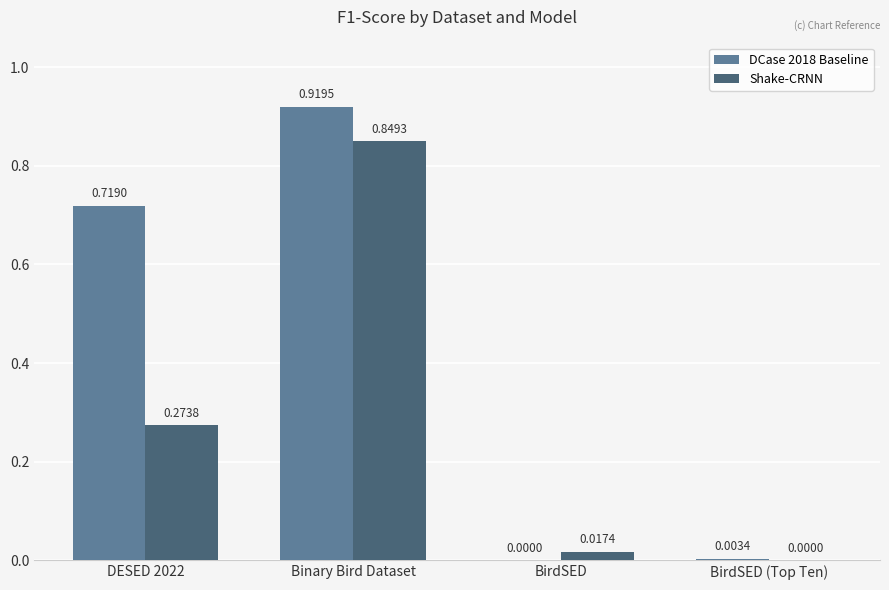

Which series has the largest total across all categories?

DCase 2018 Baseline